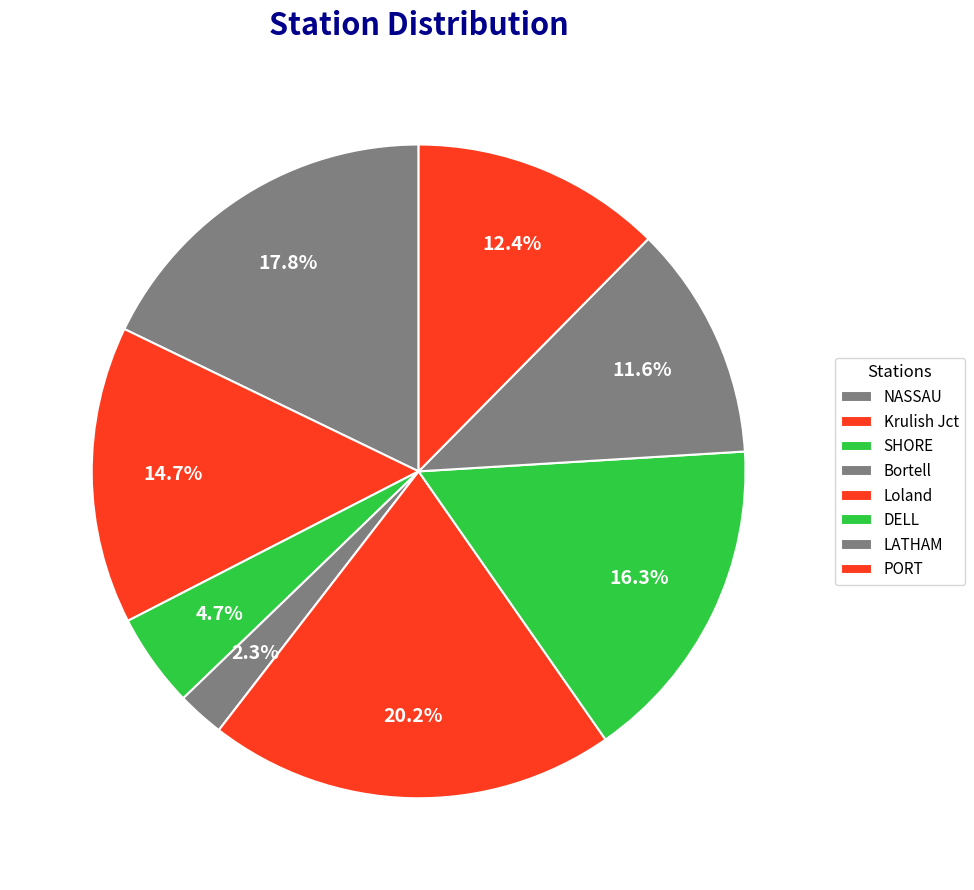

To the nearest percent, what portion does SHORE represent?

5%